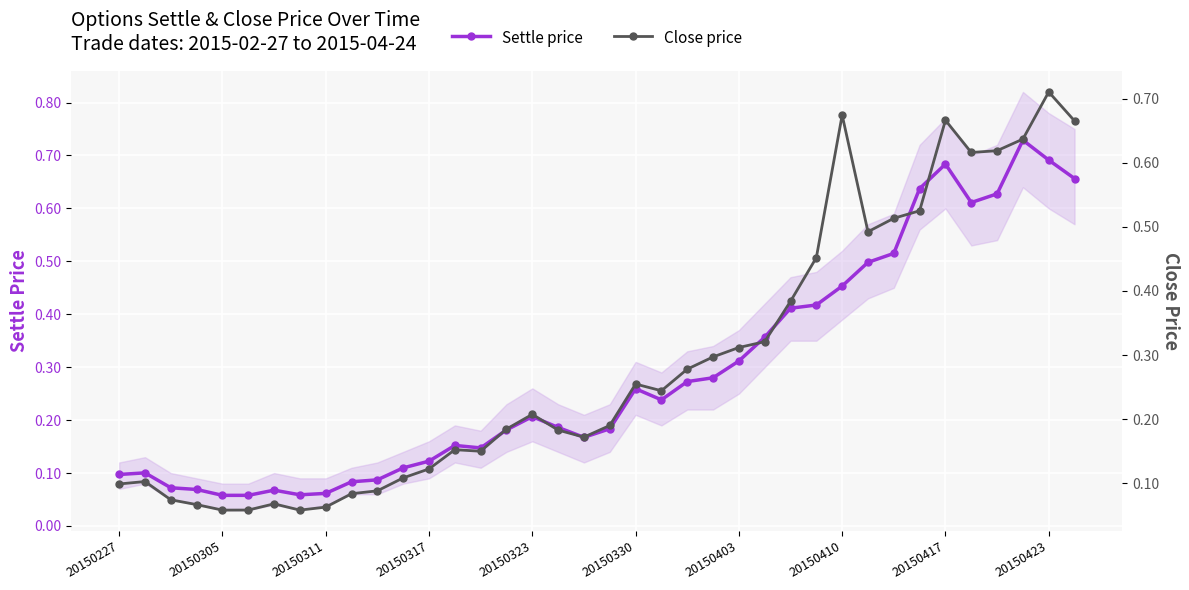

What is the maximum value shown in the chart?

0.7